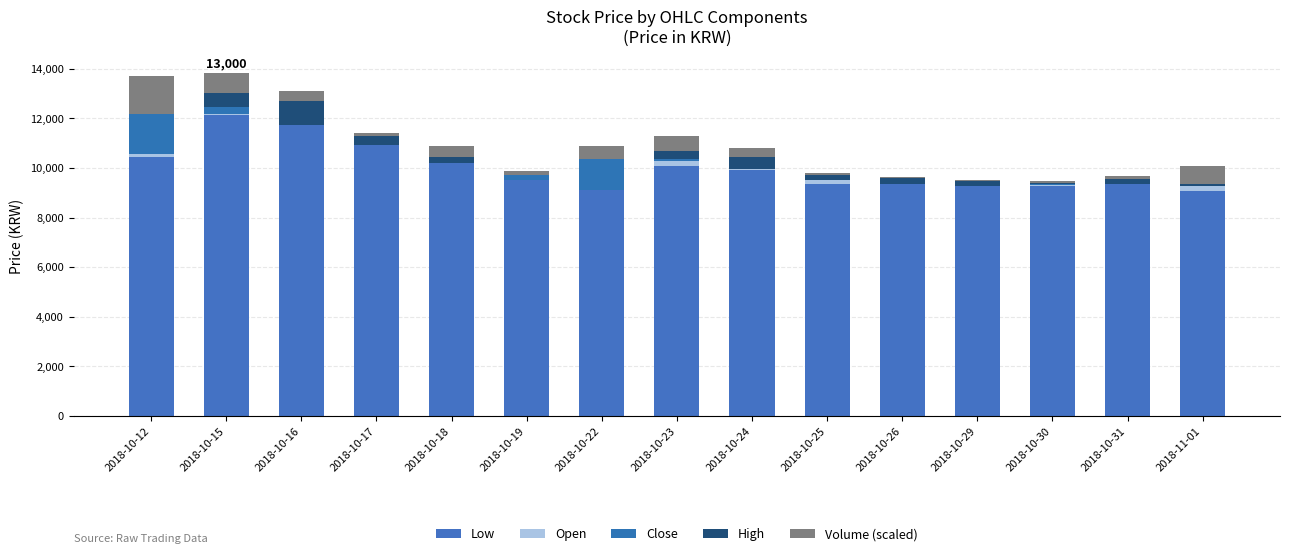

What is the label of the 14th bar from the right?

2018-10-15